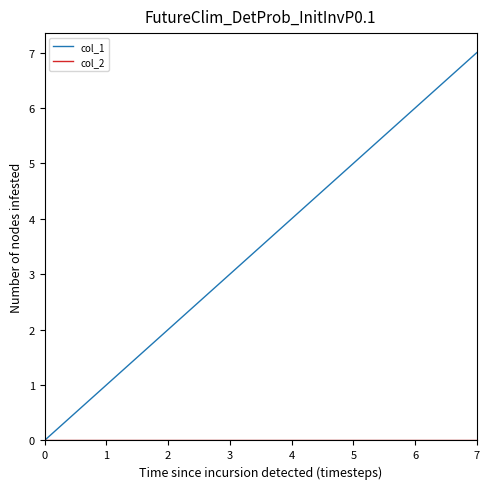

Between 1 and 3, which series saw the biggest shift?

col_1